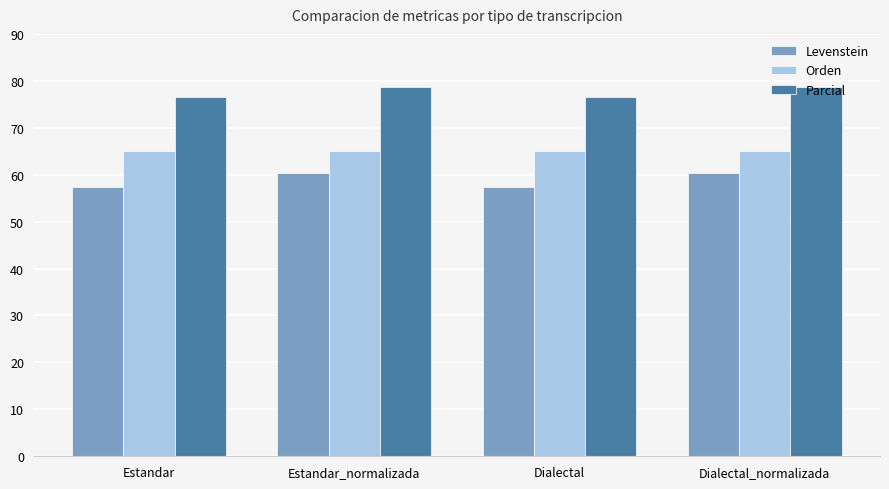

What value does the Orden series have at Estandar?

65.2